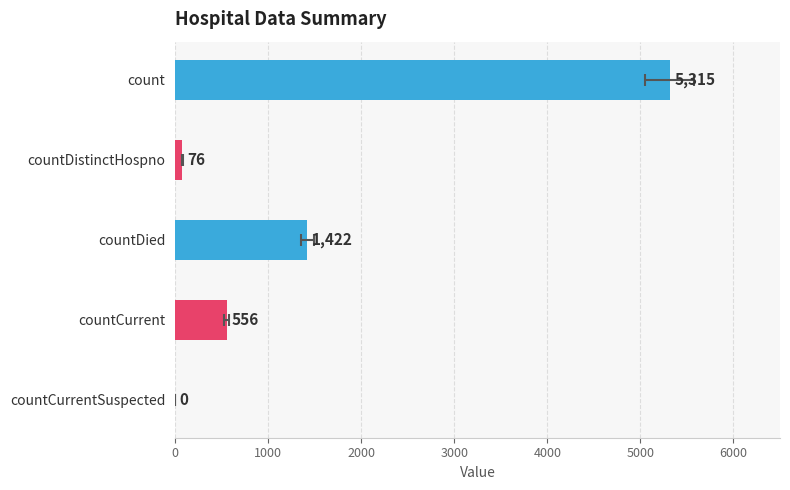

Reading left to right, what are all the values shown in this chart?

0=5315	1000=76	2000=1422	3000=556	4000=0